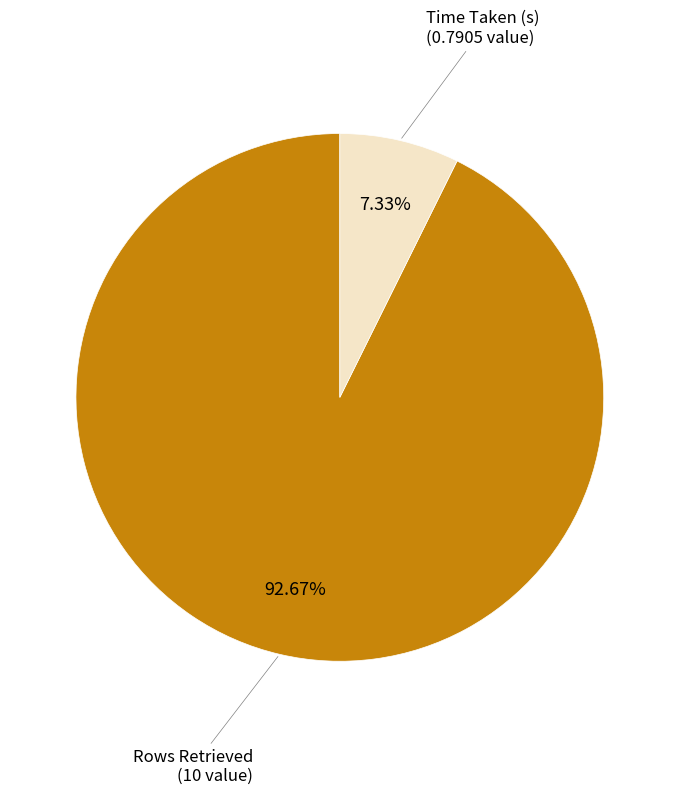

Does Rows Retrieved account for over 50% of the chart?

Yes